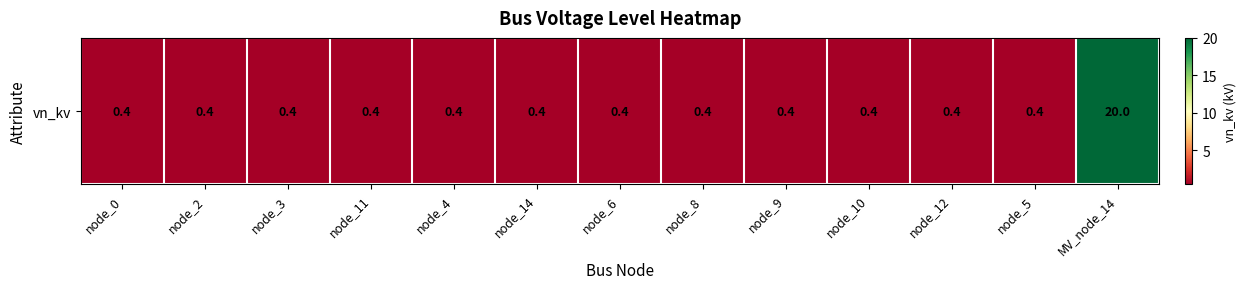

What is the sum of all values?

24.8